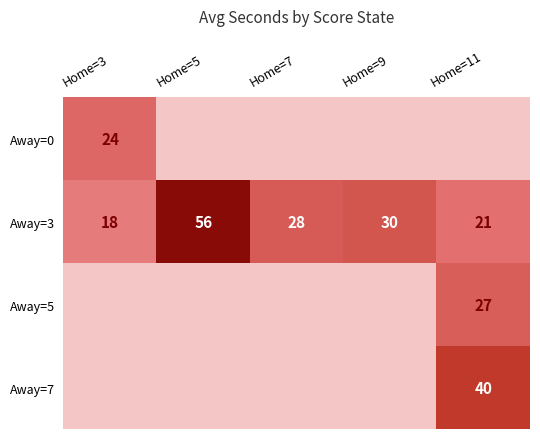

Is it true that Away=3 equals 28 at Home=7?

True